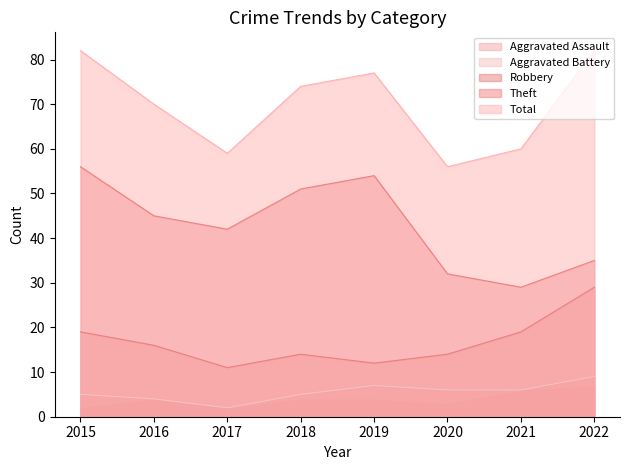

True or false: Robbery and Theft intersect in this chart.

False